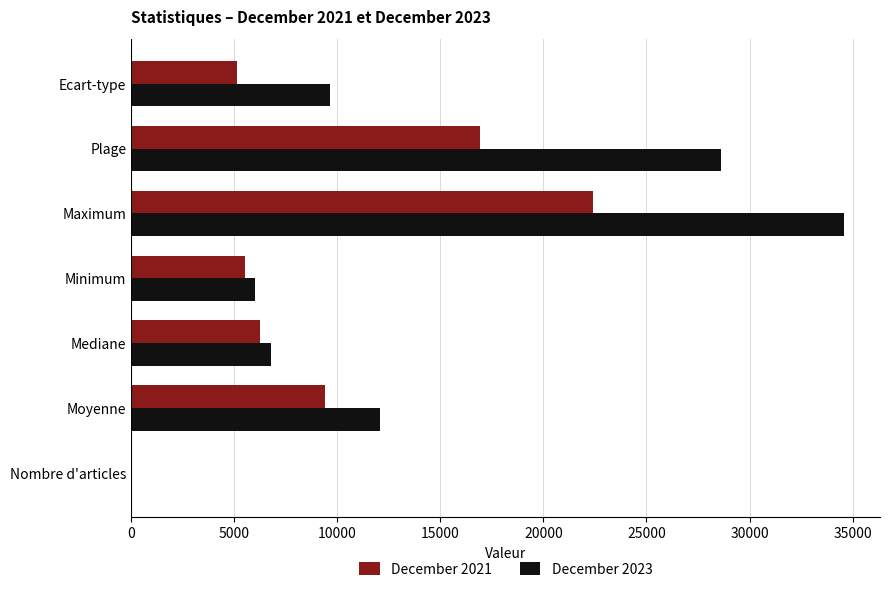

Where is December 2021 nearest to the value 11212?

Moyenne